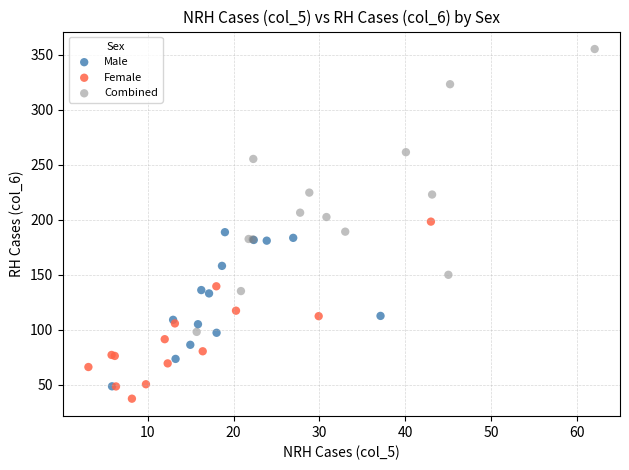

Which series reaches the maximum Y coordinate?

Combined